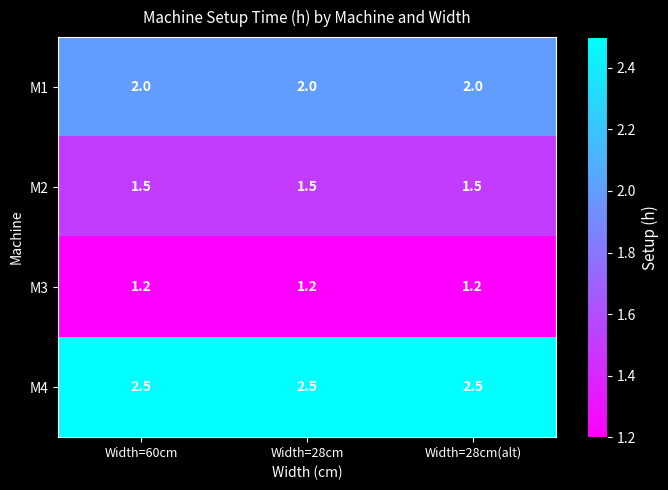

What is the difference between the highest and lowest values at Width=28cm?

1.3